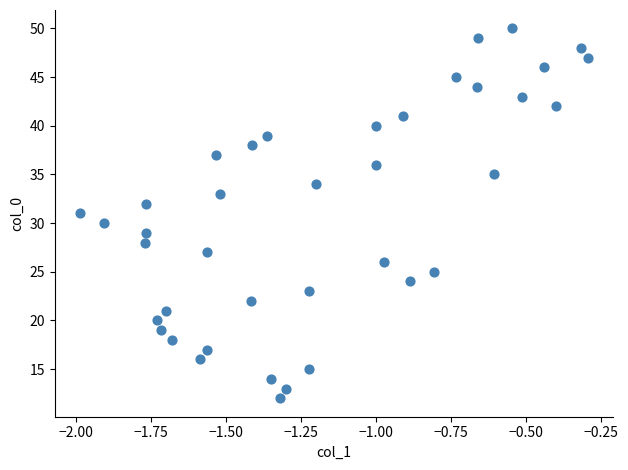

What is the range of Y values (max minus min)?

38